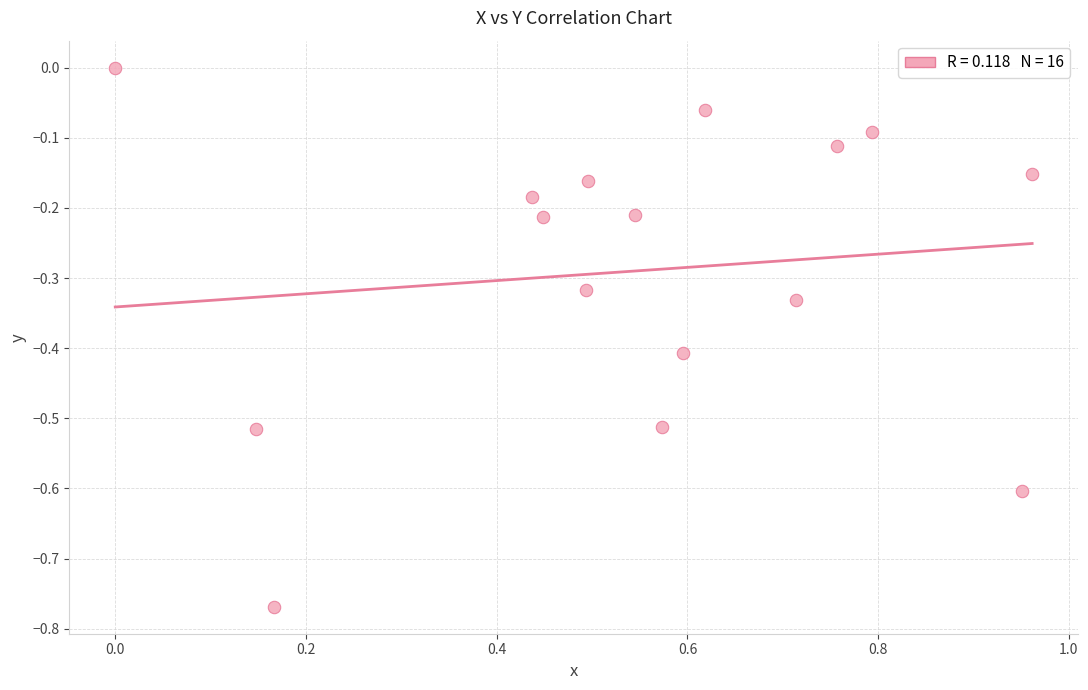

What is the range of X values (max minus min)?

1.0